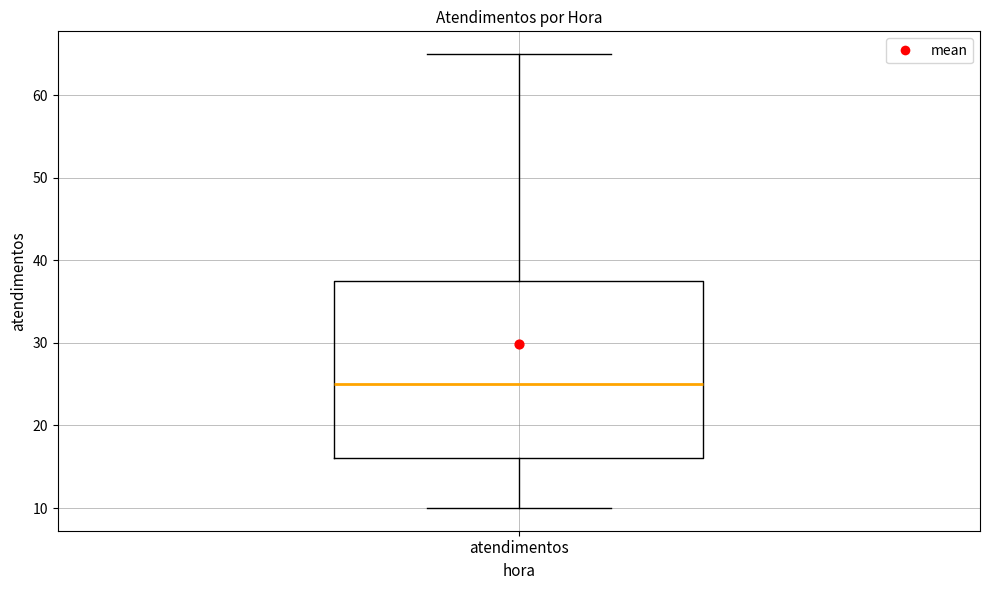

Read this box plot against the y-axis: the position of the median line, the range covered by the box, and the ends of both whiskers. The values are not printed on the chart, so give them approximately, as read against the axis.

median 25, box 16 to 38, whiskers 10 to 65